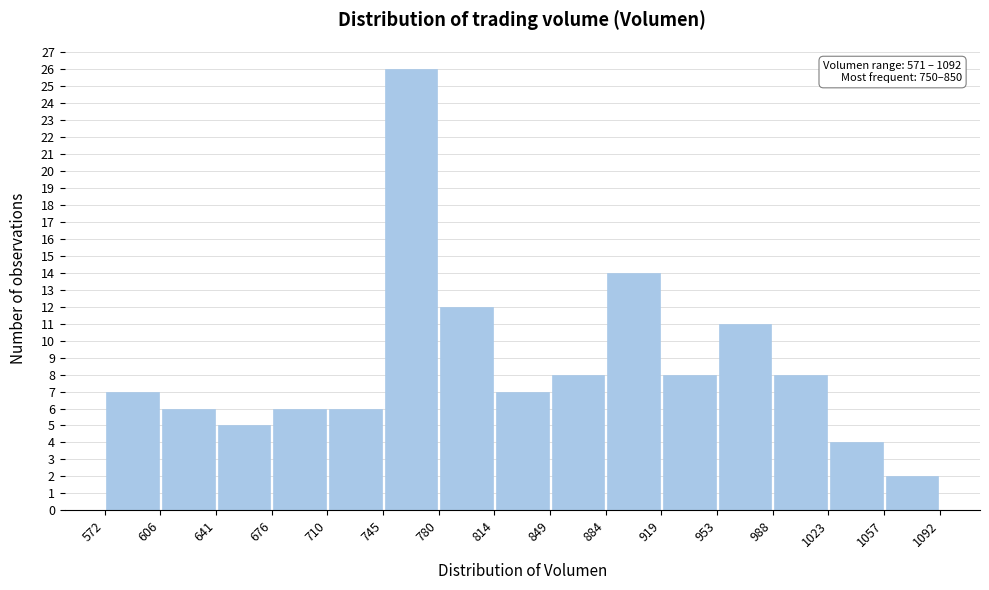

Over which range of the x-axis is the bar tallest?

745 to 780